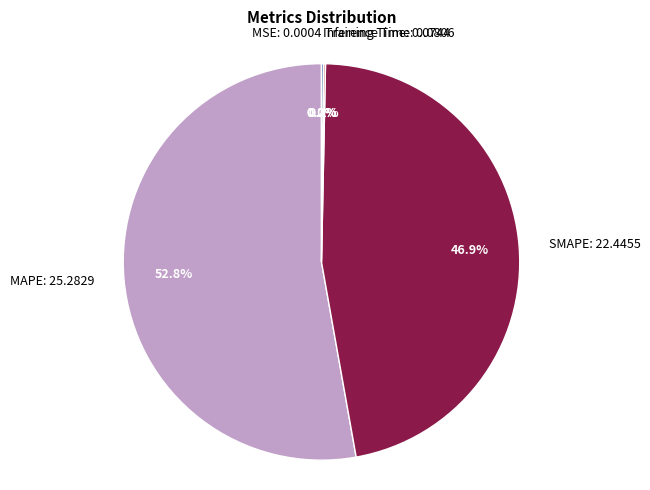

To the nearest percent, what portion does SMAPE represent?

47%